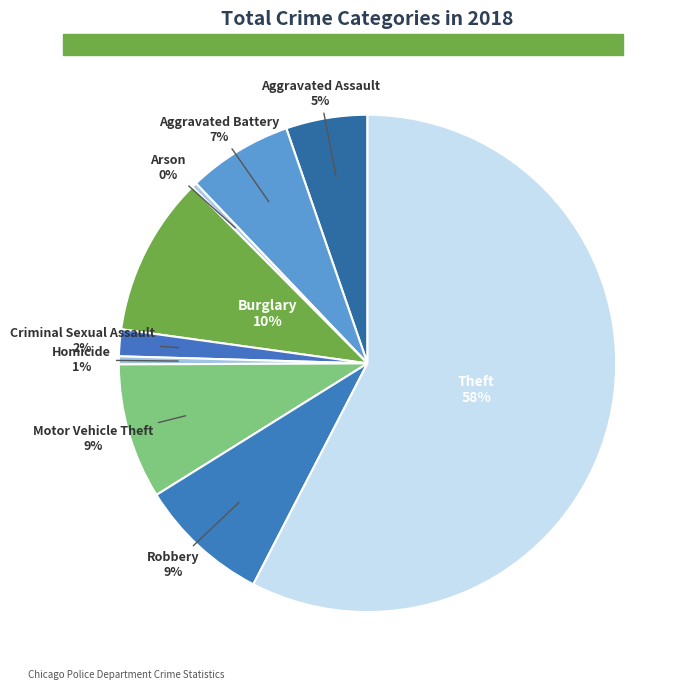

Count the number of slices in the pie.

9